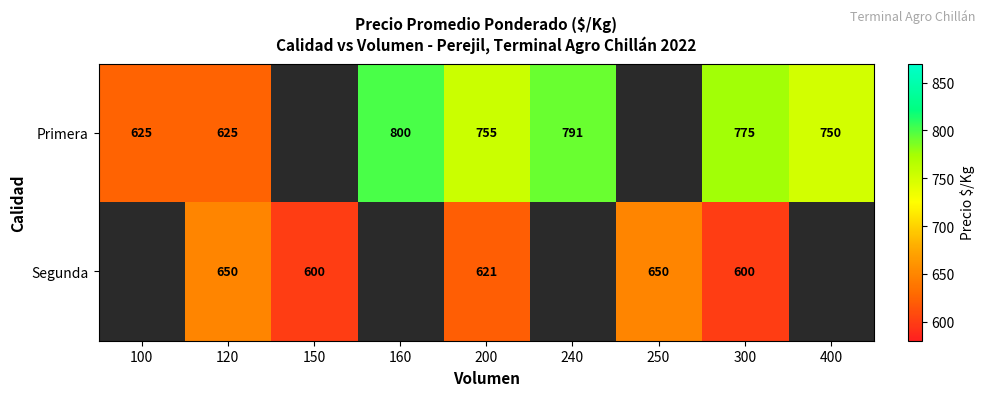

What is the total value across all series at 120?

1275